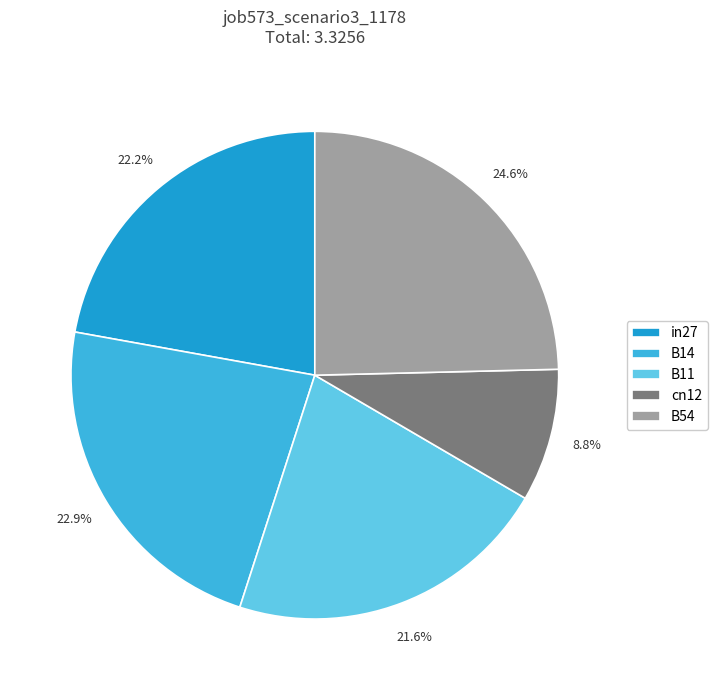

Between B11 and B54, which is larger?

B54